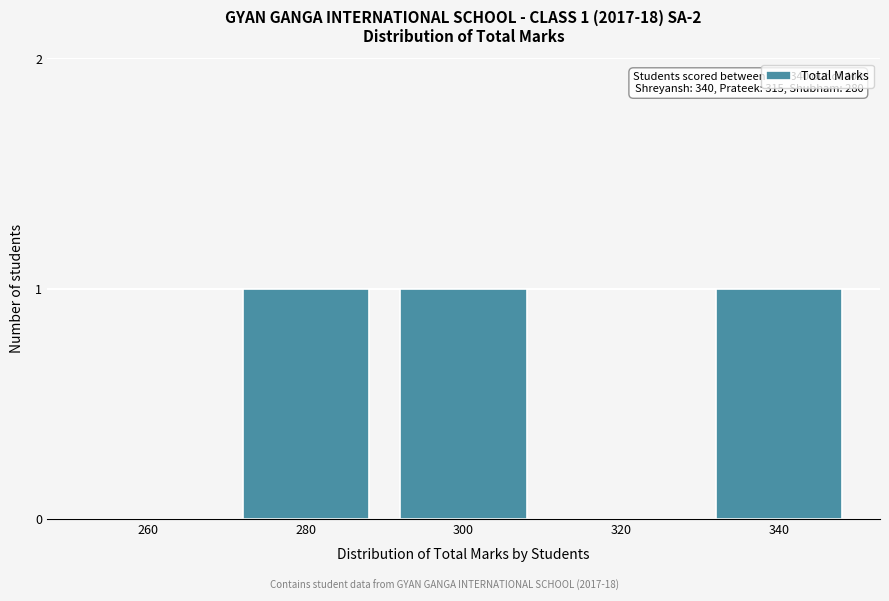

Reading left to right, extract all data points from this chart.

260=0	280=1	300=1	320=0	340=1